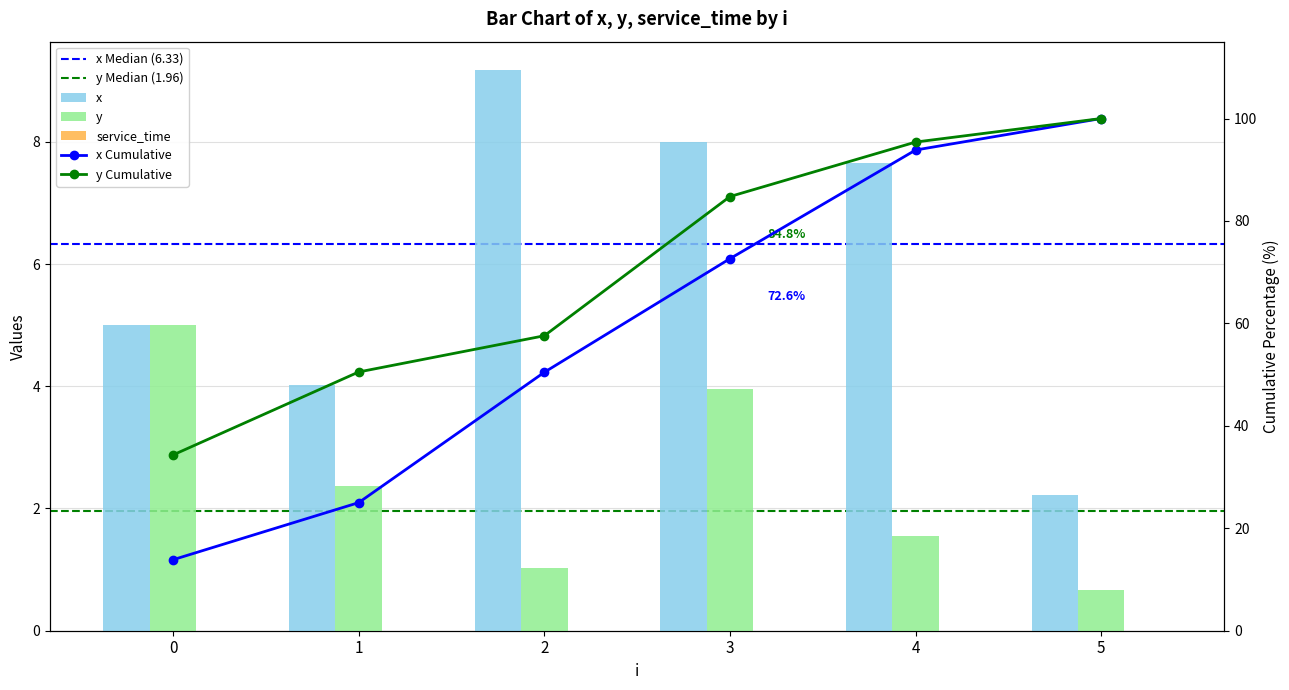

True or false: y has a value of 0.7 at 5.

True